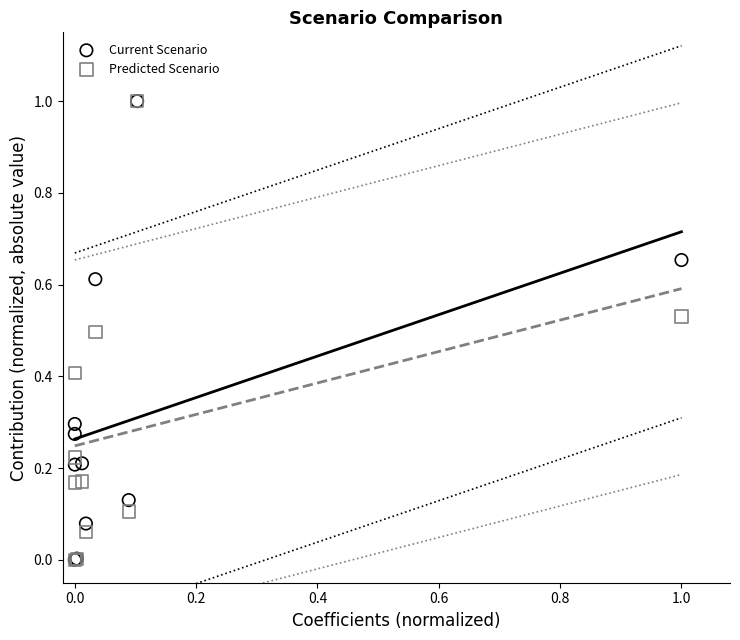

What are all the series names shown in the legend?

Current Scenario, Predicted Scenario